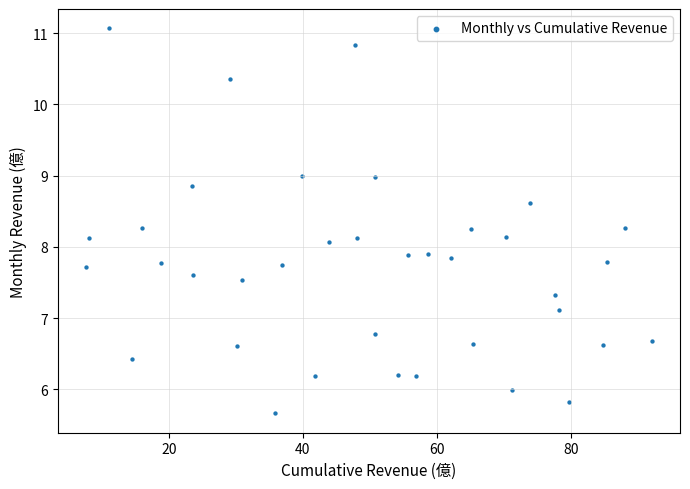

What is the range of Y values (max minus min)?

5.4